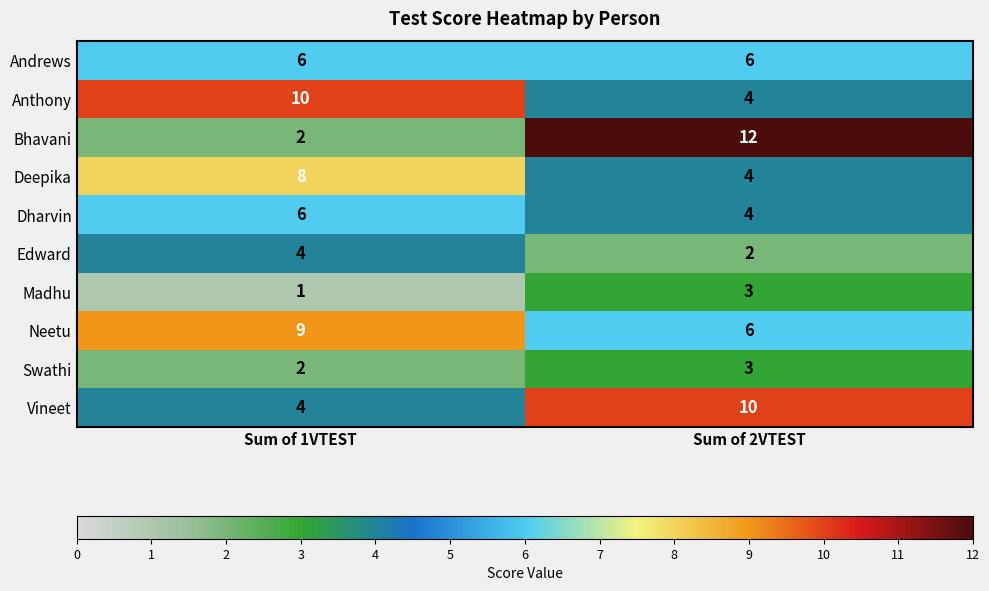

Reading left to right, extract all data points from this chart.

Andrews: 6	6
Anthony: 10	4
Bhavani: 2	12
Deepika: 8	4
Dharvin: 6	4
Edward: 4	2
Madhu: 1	3
Neetu: 9	6
Swathi: 2	3
Vineet: 4	10